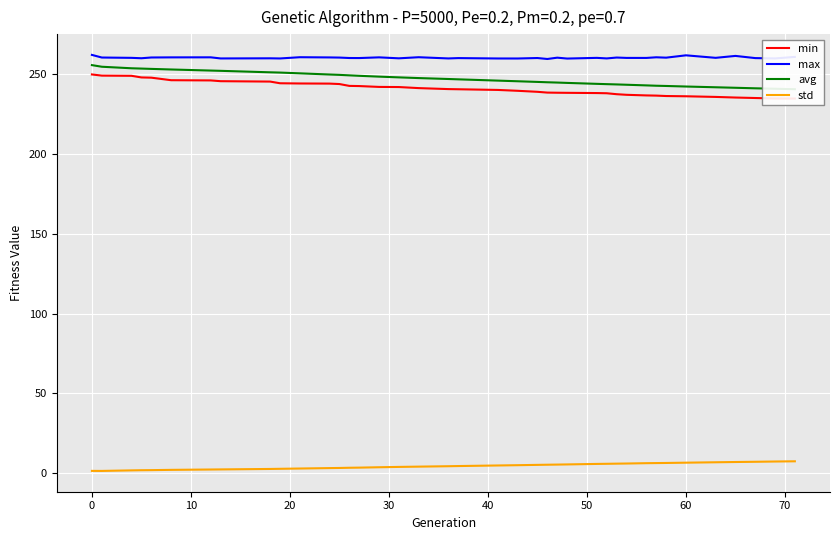

What is the lowest value of the max series?

259.1